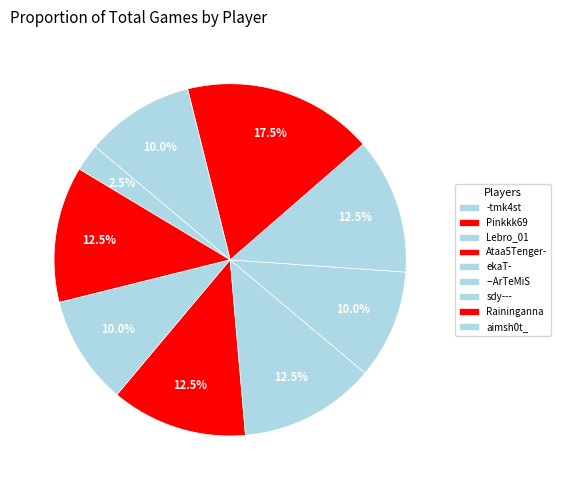

To the nearest percent, what is the difference between the largest and smallest slice percentages?

15%